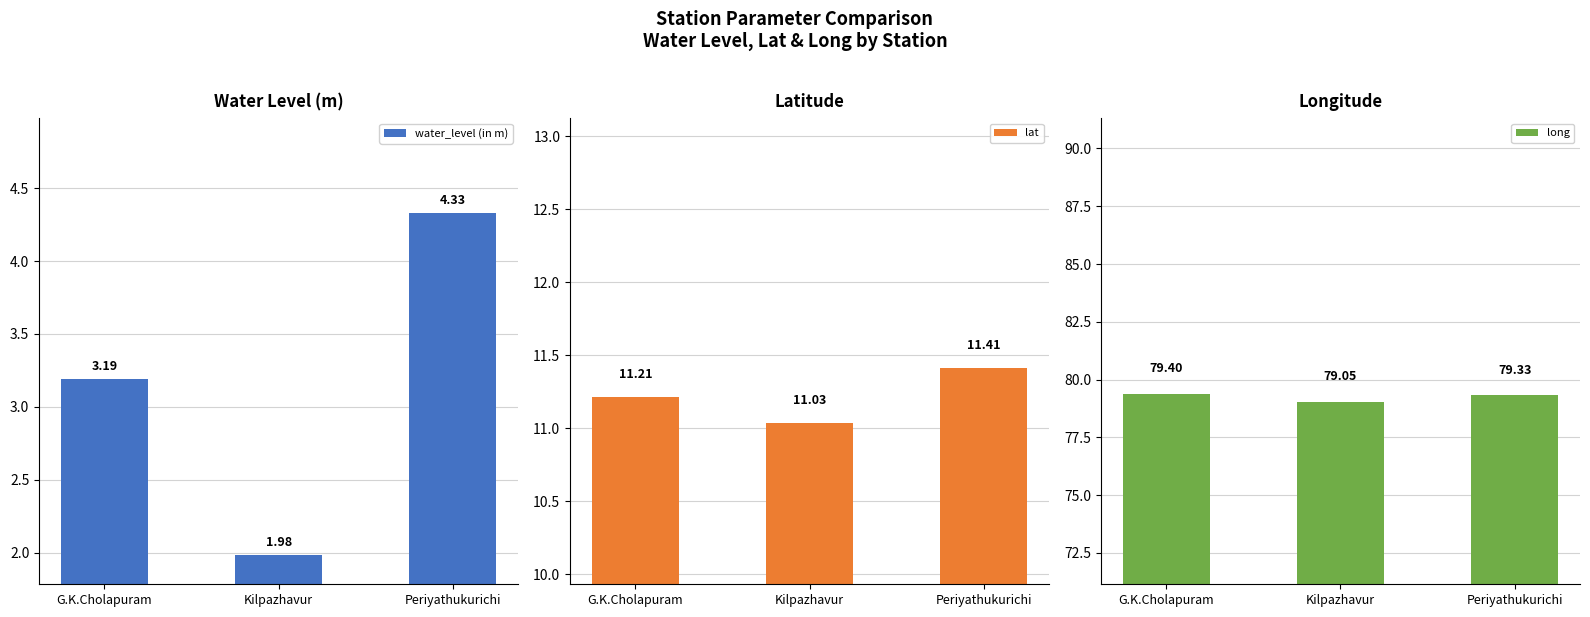

What is the approximate value of water_level (in m) at Periyathukurichi?

4.3